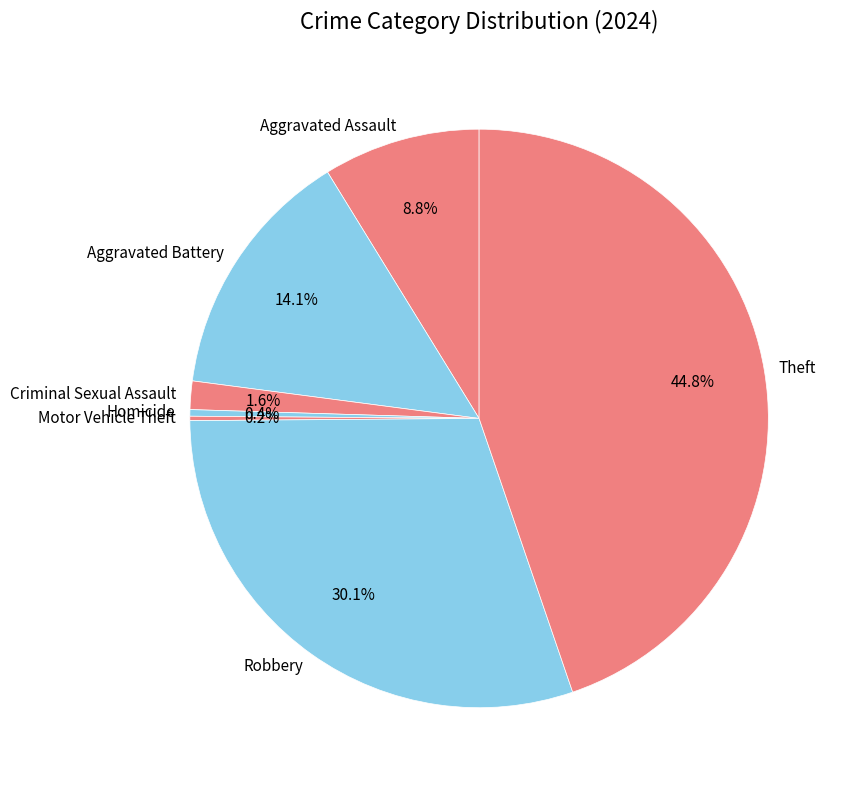

To the nearest percent, what is the difference between the Criminal Sexual Assault and Aggravated Assault slice percentages?

7%